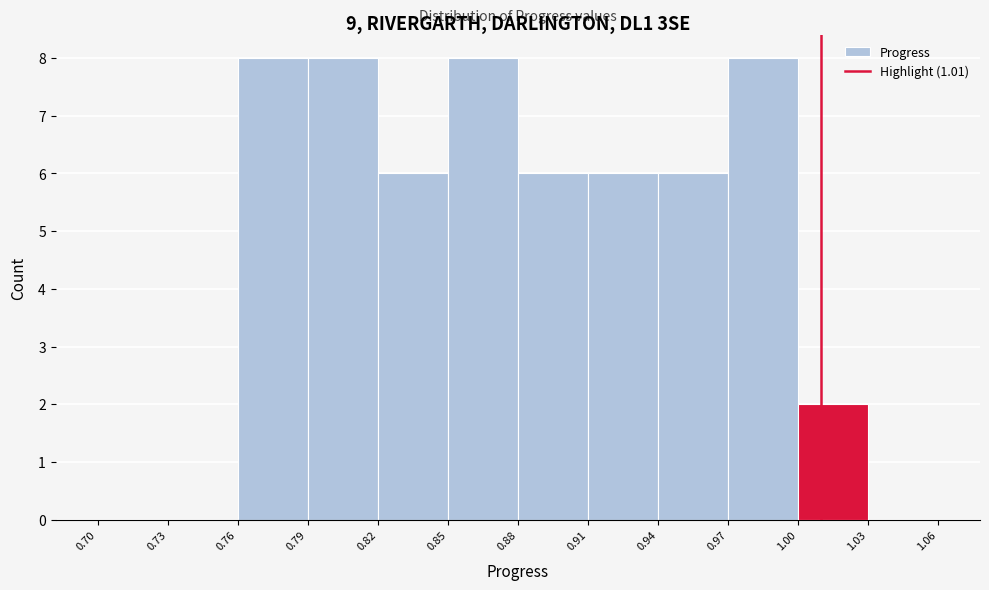

Reading left to right, list every bar in this chart as the range it spans on the x-axis followed by its height. The values are not printed on the chart, so give them approximately, as read against the axis.

0.70 to 0.73: 0
0.73 to 0.76: 0
0.76 to 0.79: 8
0.79 to 0.82: 8
0.82 to 0.85: 6
0.85 to 0.88: 8
0.88 to 0.91: 6
0.91 to 0.94: 6
0.94 to 0.97: 6
0.97 to 1.00: 8
1.00 to 1.03: 2
1.03 to 1.06: 0